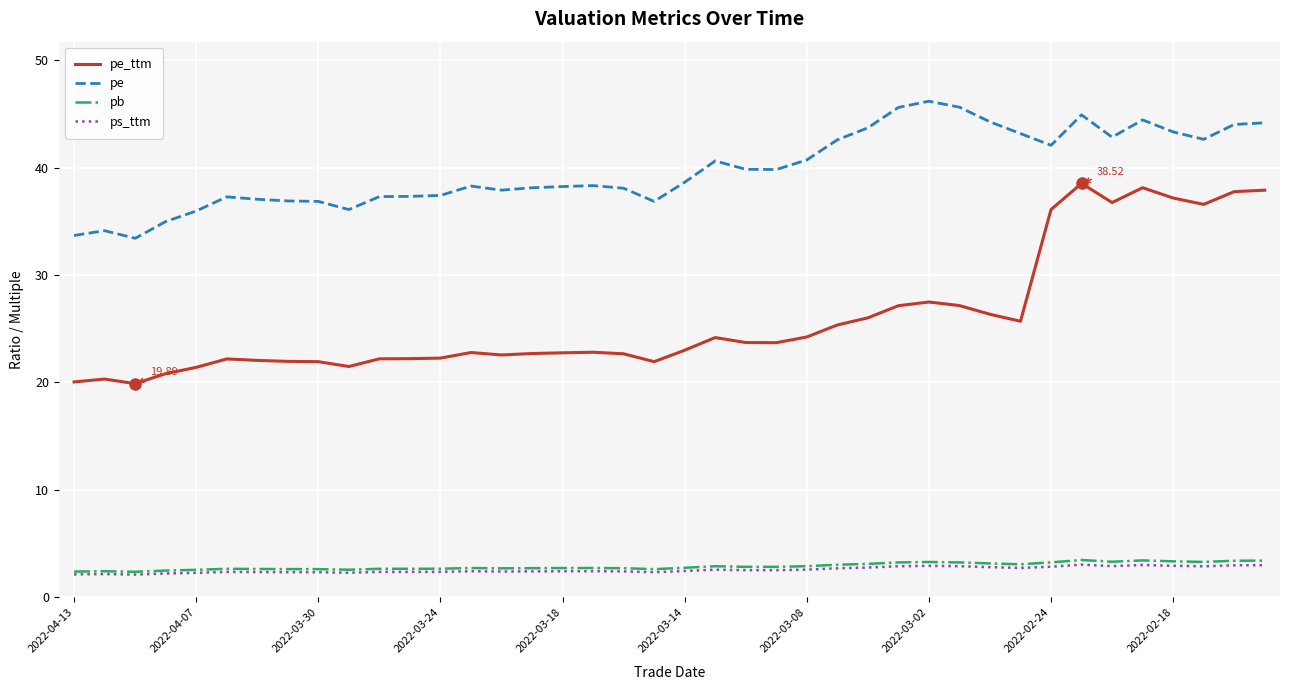

Which series has the largest range (max minus min)?

pe_ttm